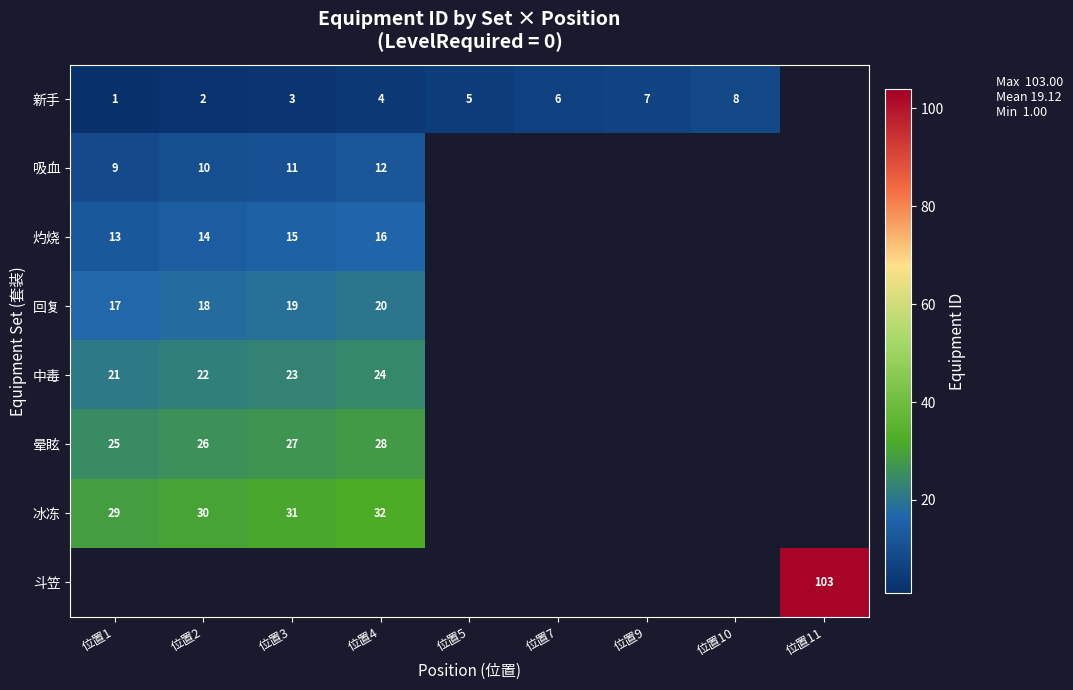

Is it true that 冰冻 equals 52 at 位置2?

False